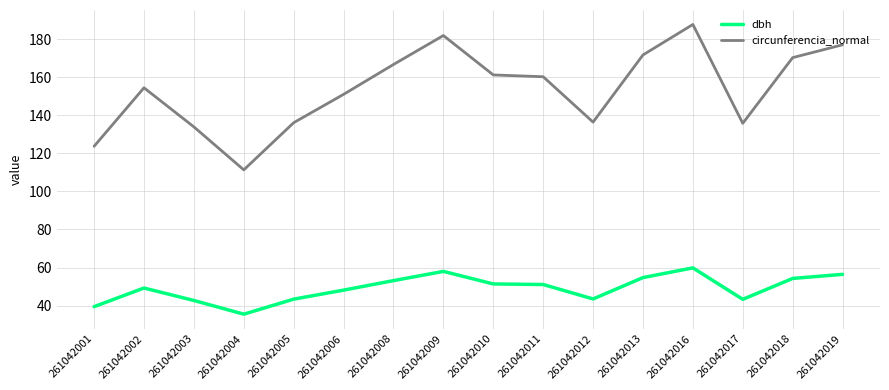

What is the average value of the circunferencia_normal series?

153.8